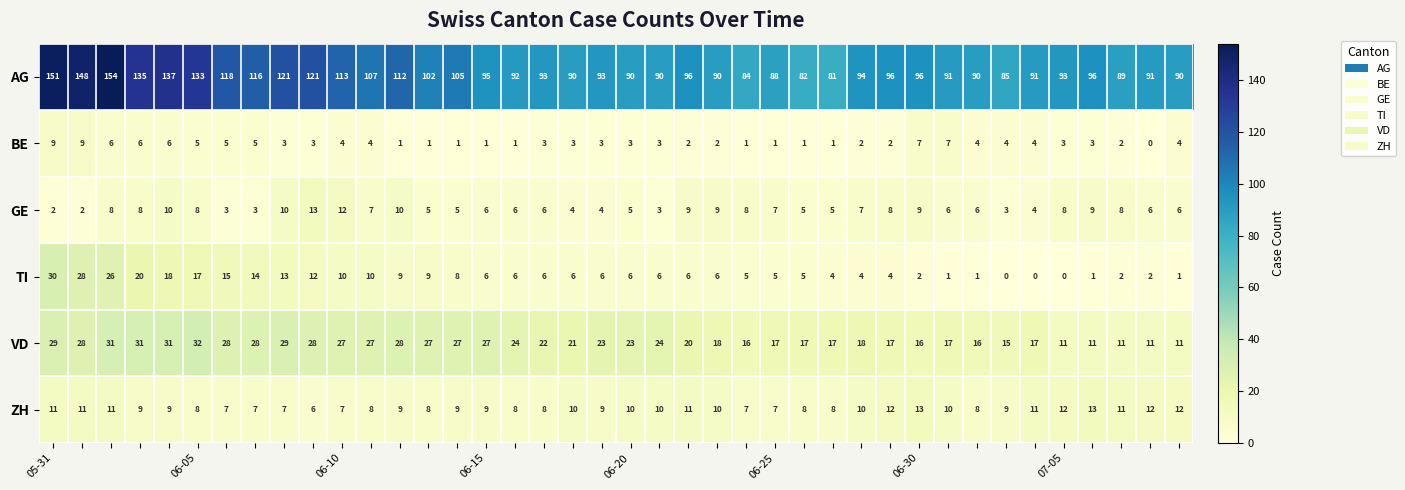

What is the sum of all ZH values?

375